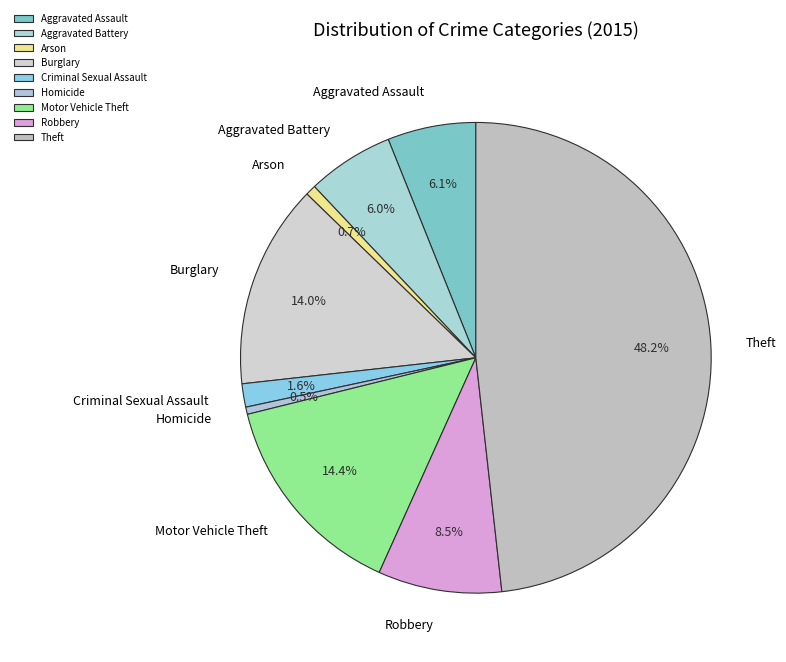

Does Aggravated Assault account for over 50% of the chart?

No